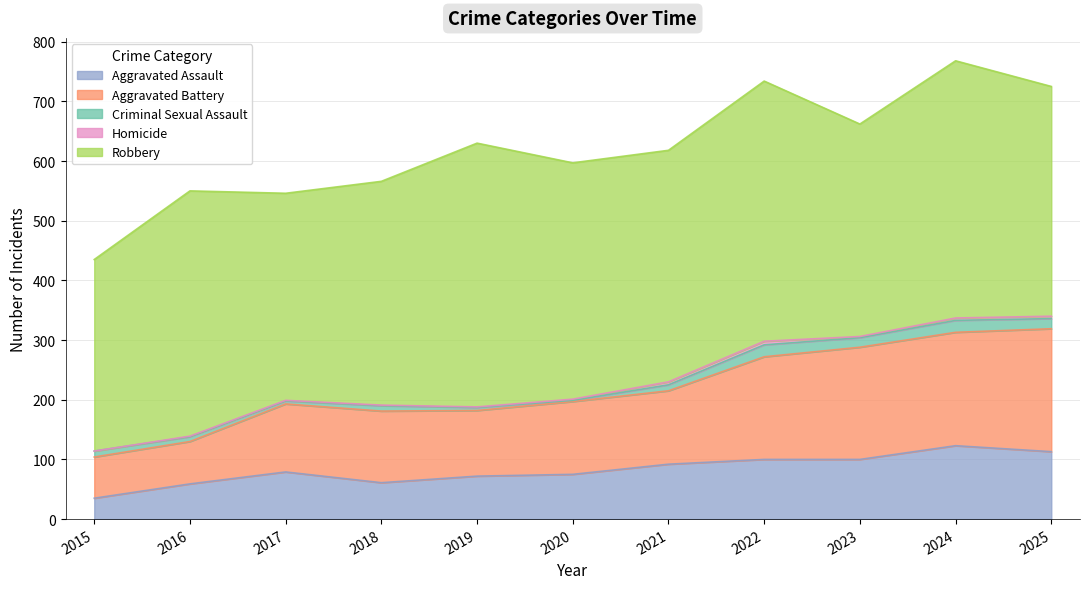

Reading right to left, extract all data points from this chart.

Aggravated Assault: 2025=113	2024=123	2023=100	2022=100	2021=92	2020=75	2019=72	2018=61	2017=79	2016=59	2015=35
Aggravated Battery: 2025=206	2024=190	2023=188	2022=172	2021=123	2020=122	2019=110	2018=120	2017=114	2016=71	2015=69
Criminal Sexual Assault: 2025=17	2024=20	2023=16	2022=20	2021=10	2020=2	2019=5	2018=9	2017=5	2016=8	2015=10
Homicide: 2025=4	2024=4	2023=2	2022=6	2021=5	2020=2	2019=1	2018=1	2017=1	2016=1	2015=0
Robbery: 2025=385	2024=431	2023=356	2022=436	2021=388	2020=396	2019=442	2018=375	2017=347	2016=411	2015=321